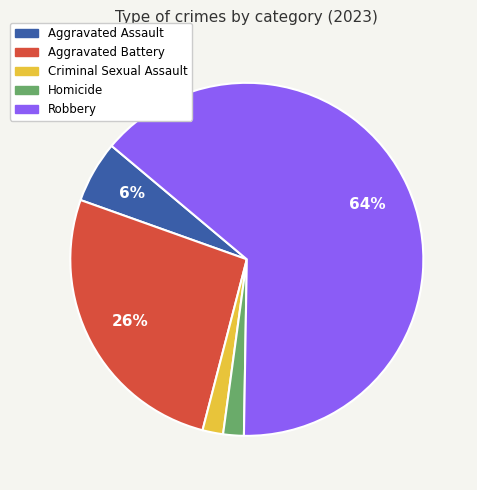

To the nearest percent, what is the difference between the largest and smallest slice percentages?

62%